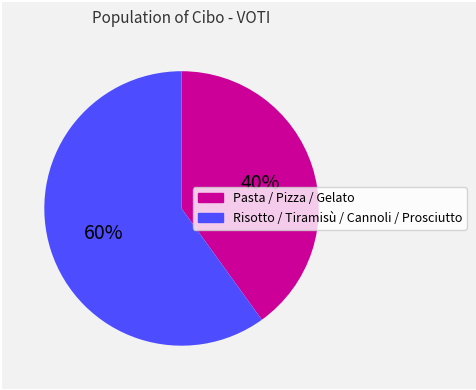

To the nearest percent, what is the difference between the largest and smallest slice percentages?

20%